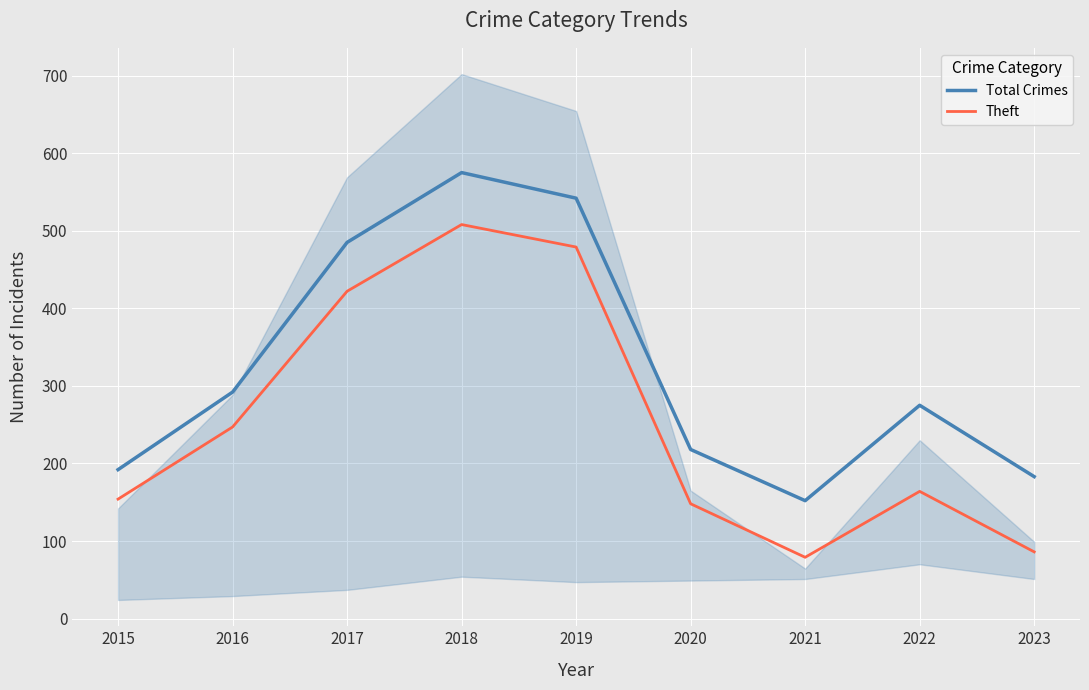

What is the spread (max minus min) of values at 2018?

67